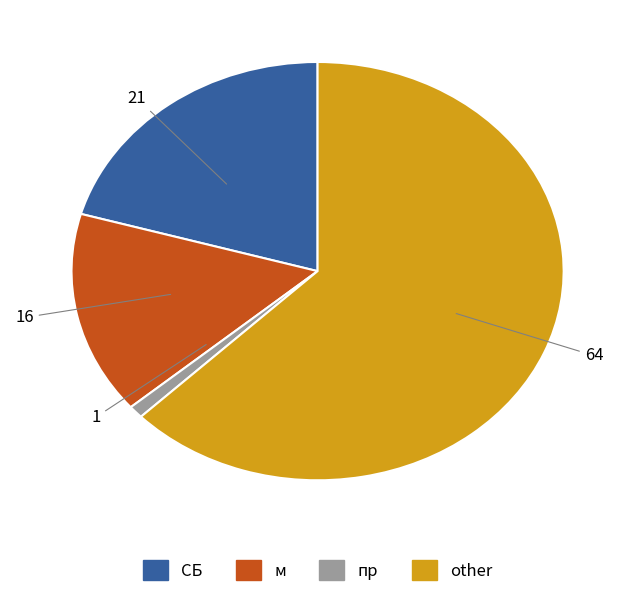

Between пр and м, which is larger?

м